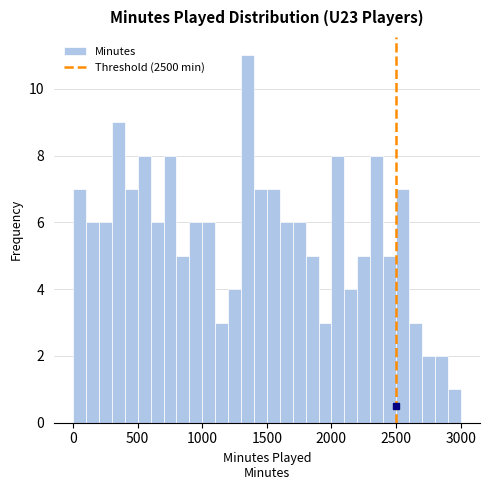

Read against the x-axis, roughly where is the centre of the tallest bar?

1350